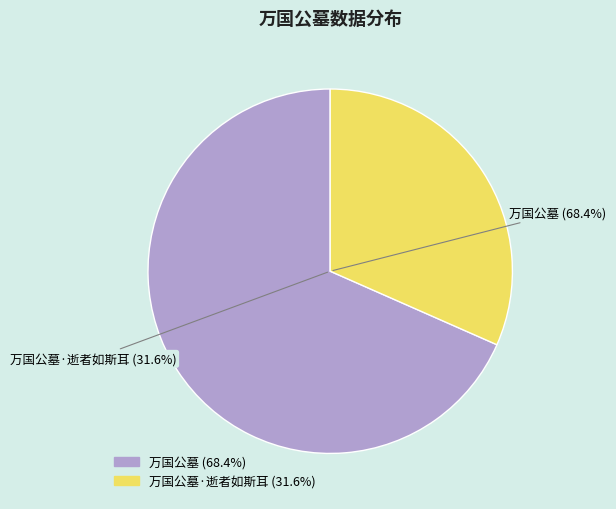

Do 万国公墓 and 万国公墓·逝者如斯耳 together represent more than half of the pie?

Yes